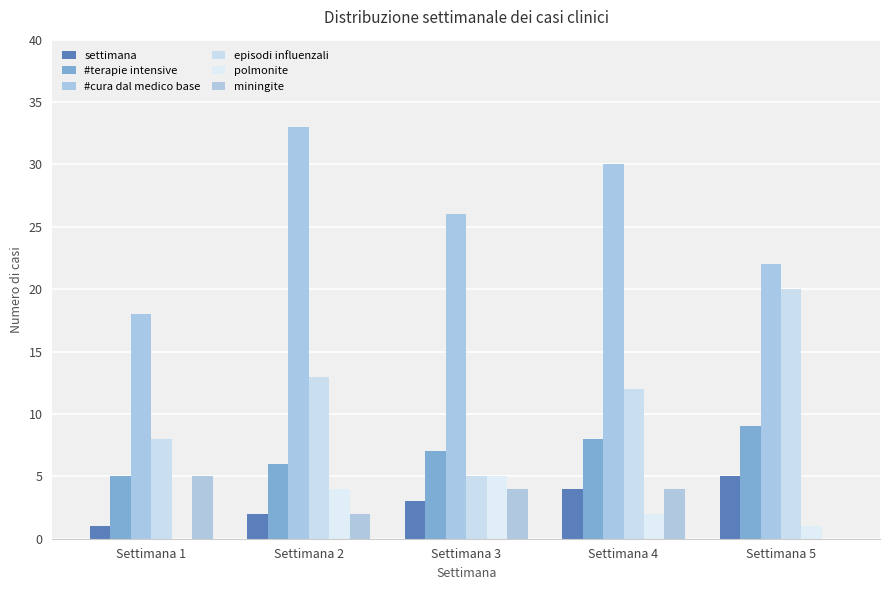

Are the bars grouped side by side (vs. stacked)?

Yes